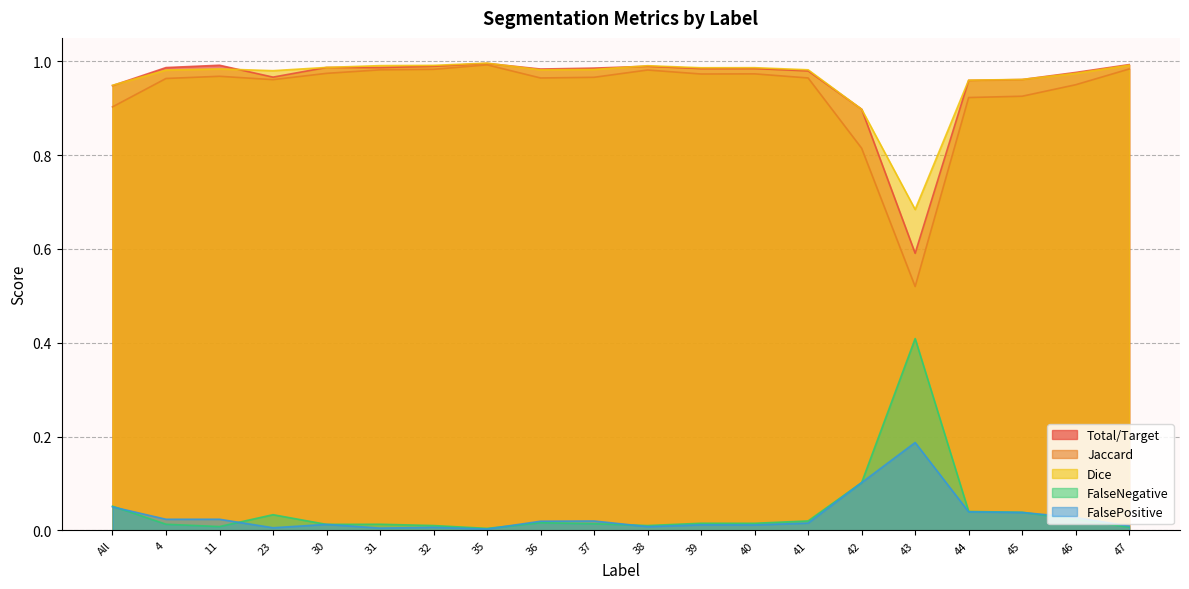

What is the label of the 13th point from the right?

35